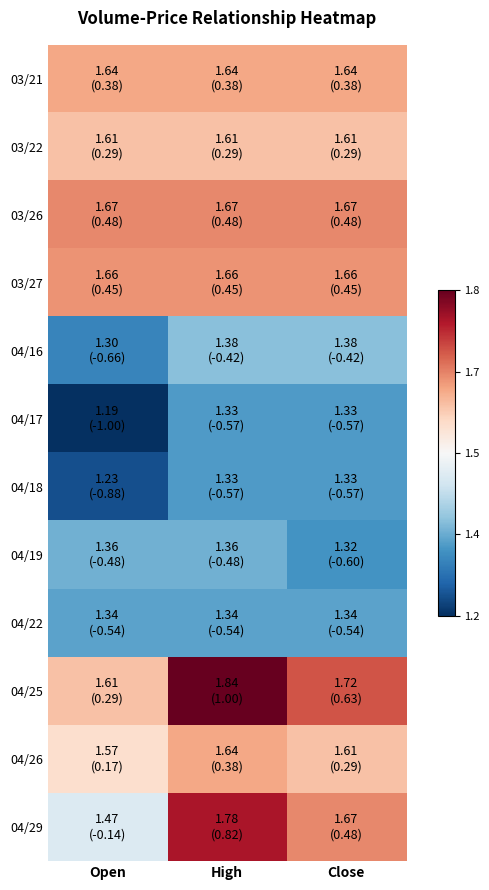

What is the smallest value displayed?

-1.0